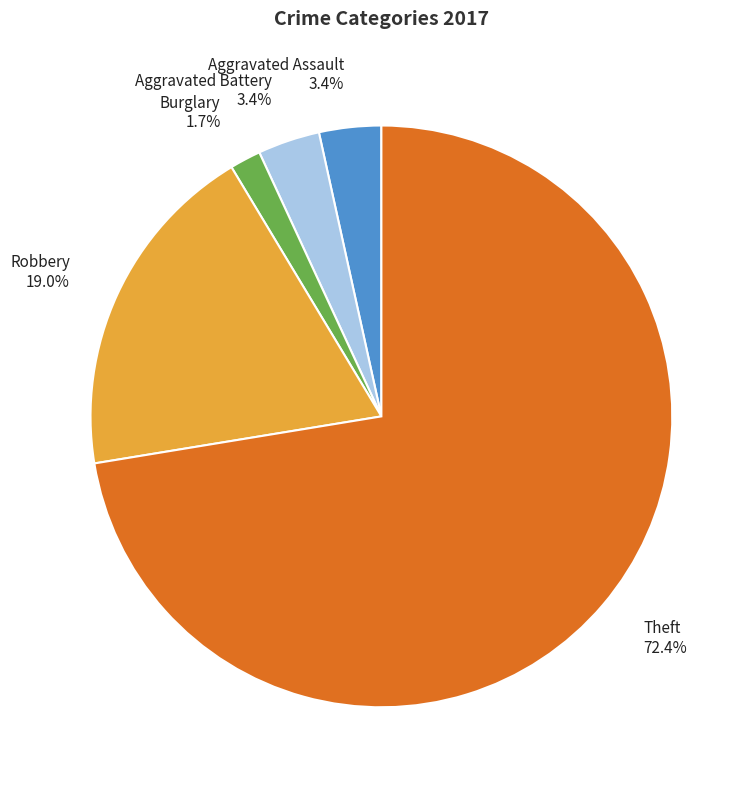

Is it true that Robbery is 19% of the pie?

True